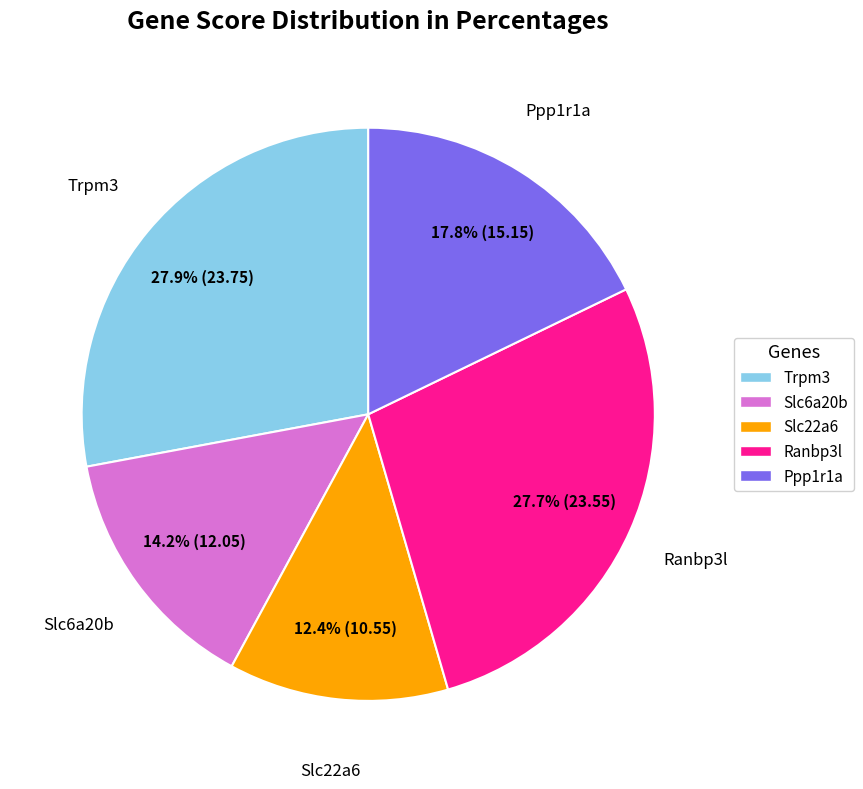

Is it true that Slc22a6 is 12% of the pie?

True